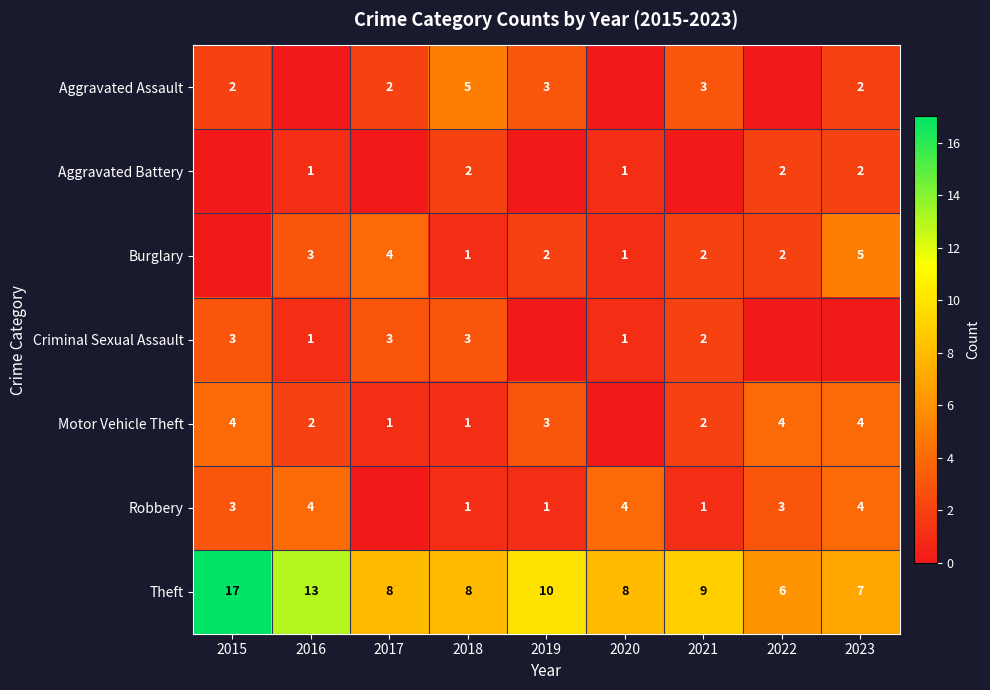

Where does the Theft series first go above 8?

2015